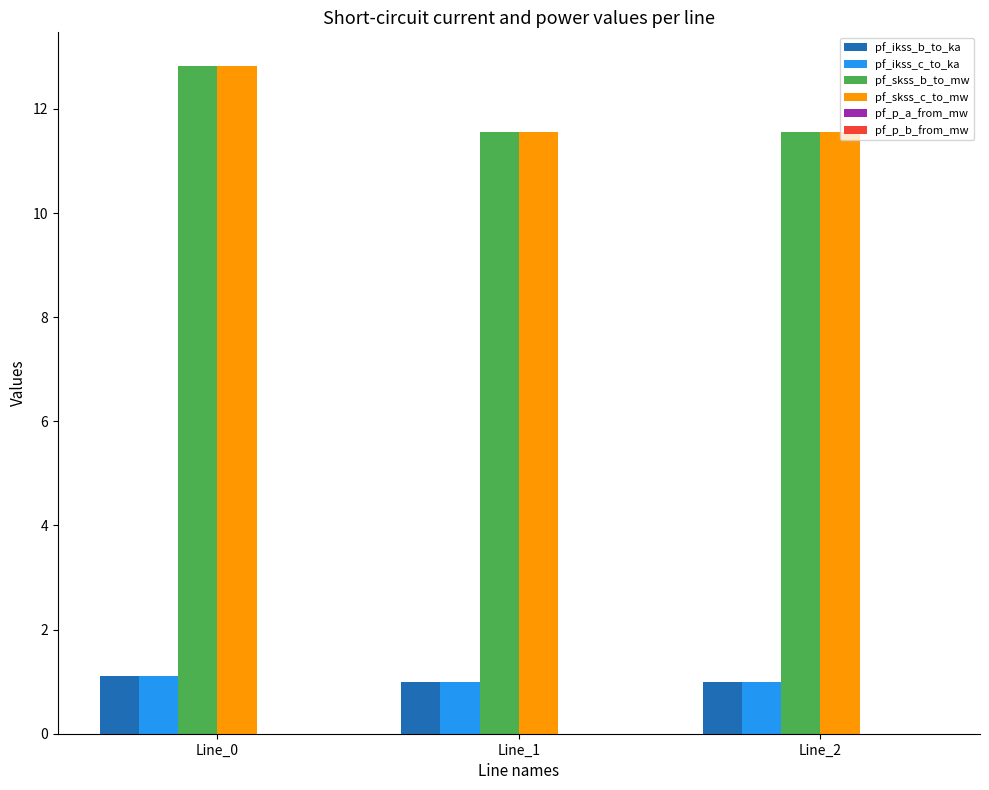

What is the maximum value for pf_skss_b_to_mw?

12.8